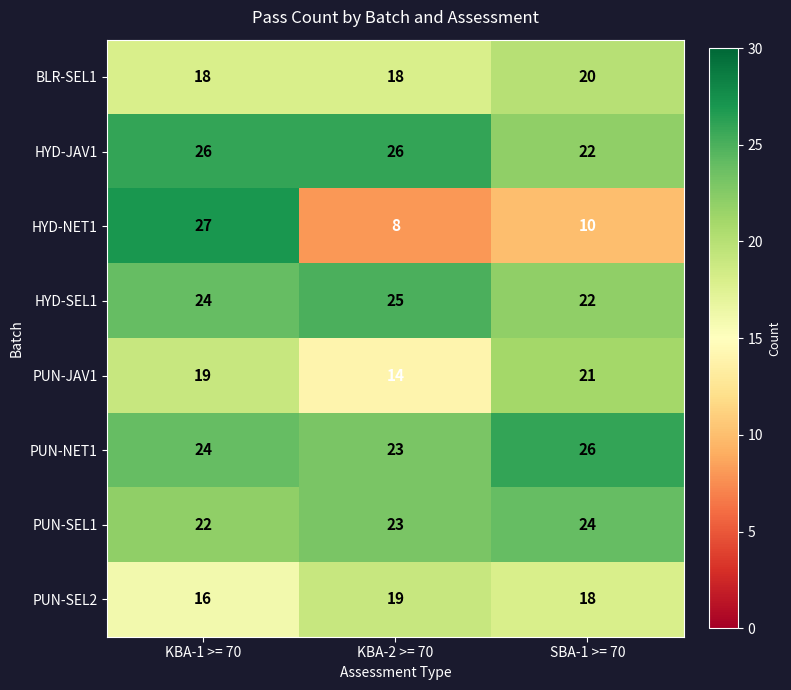

Is it true that HYD-SEL1 equals 25 at KBA-2 >= 70?

True